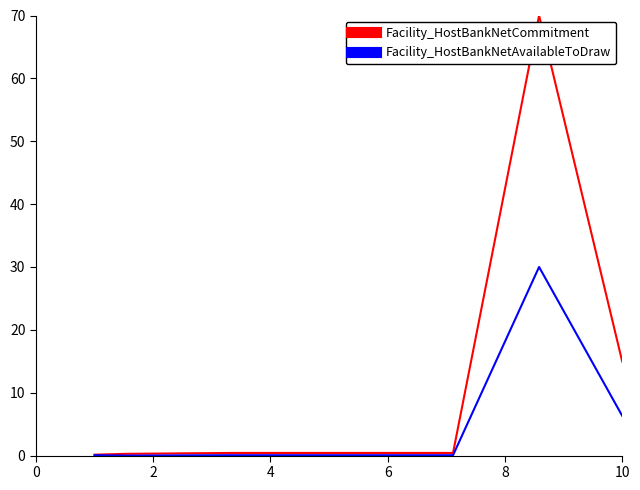

What is the greatest value displayed?

70.0